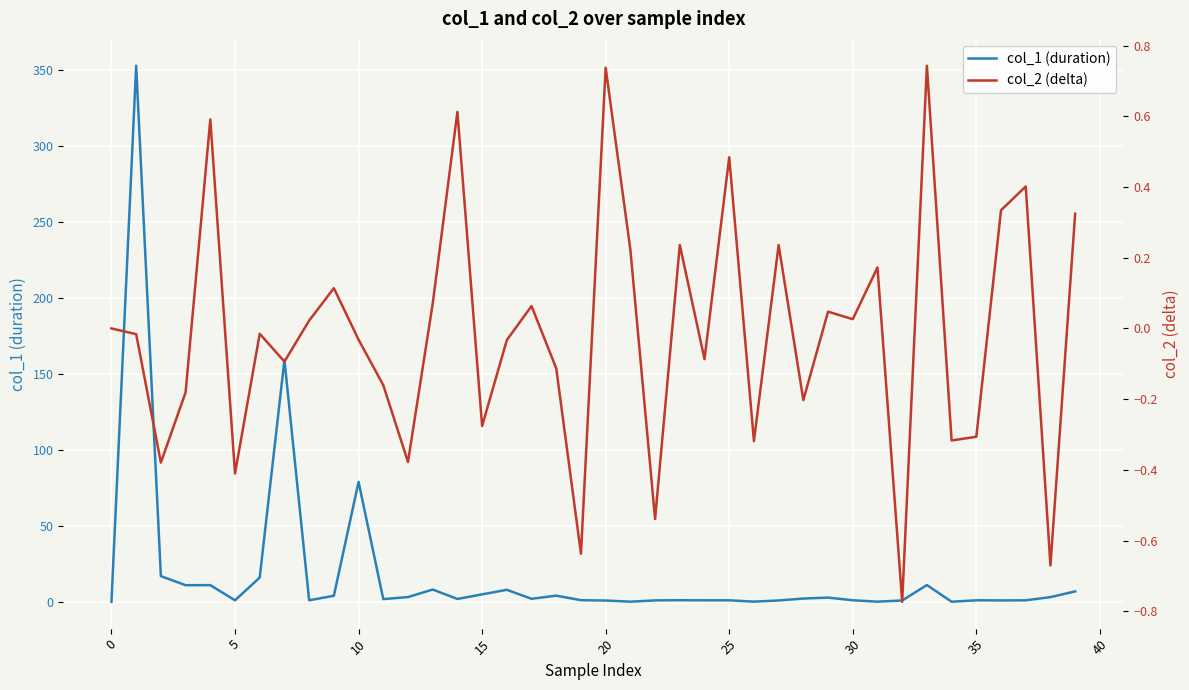

What is the maximum value for col_1 (duration)?

353.0